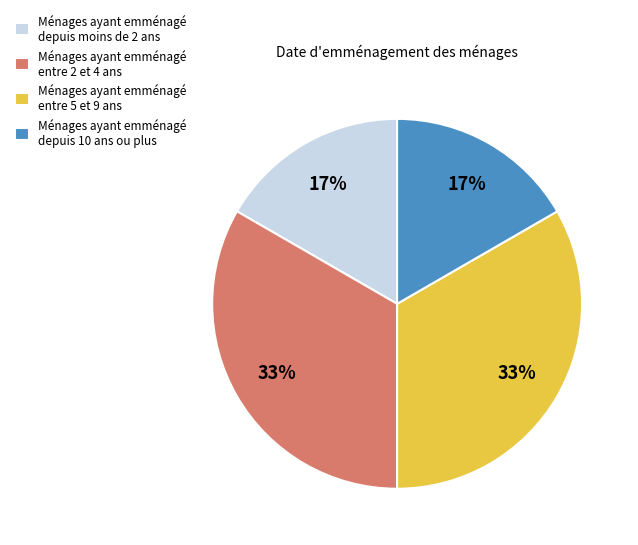

Is there a majority slice in this chart?

No